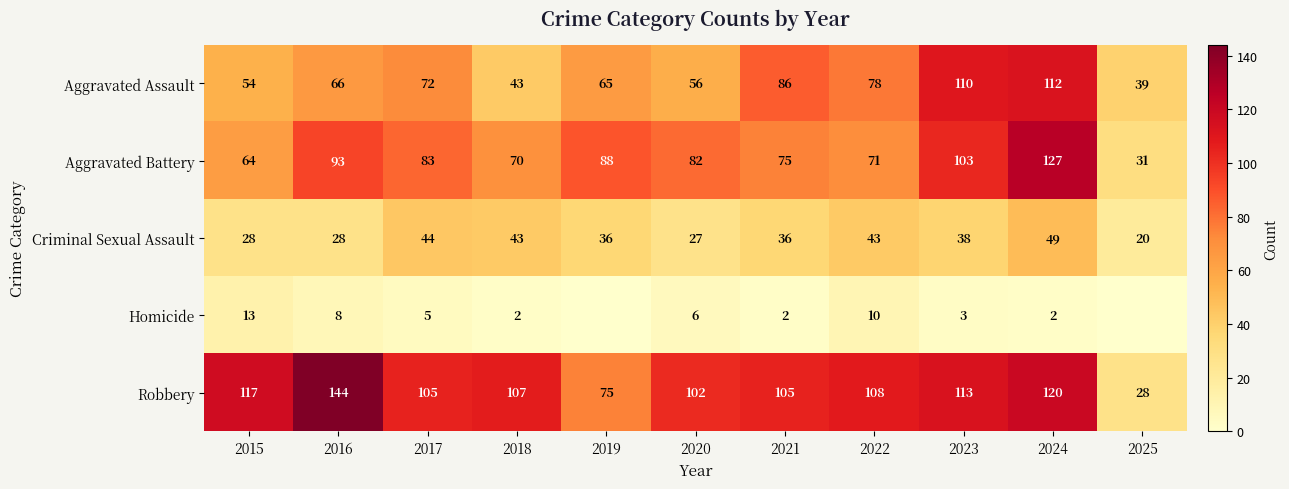

What is the total value across all series at 2016?

339